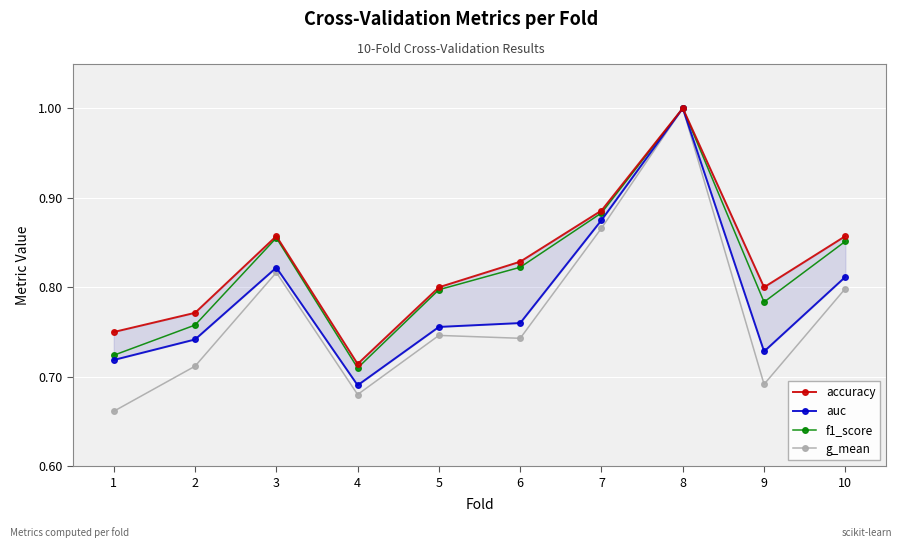

Which category has the lowest value in the f1_score series?

4